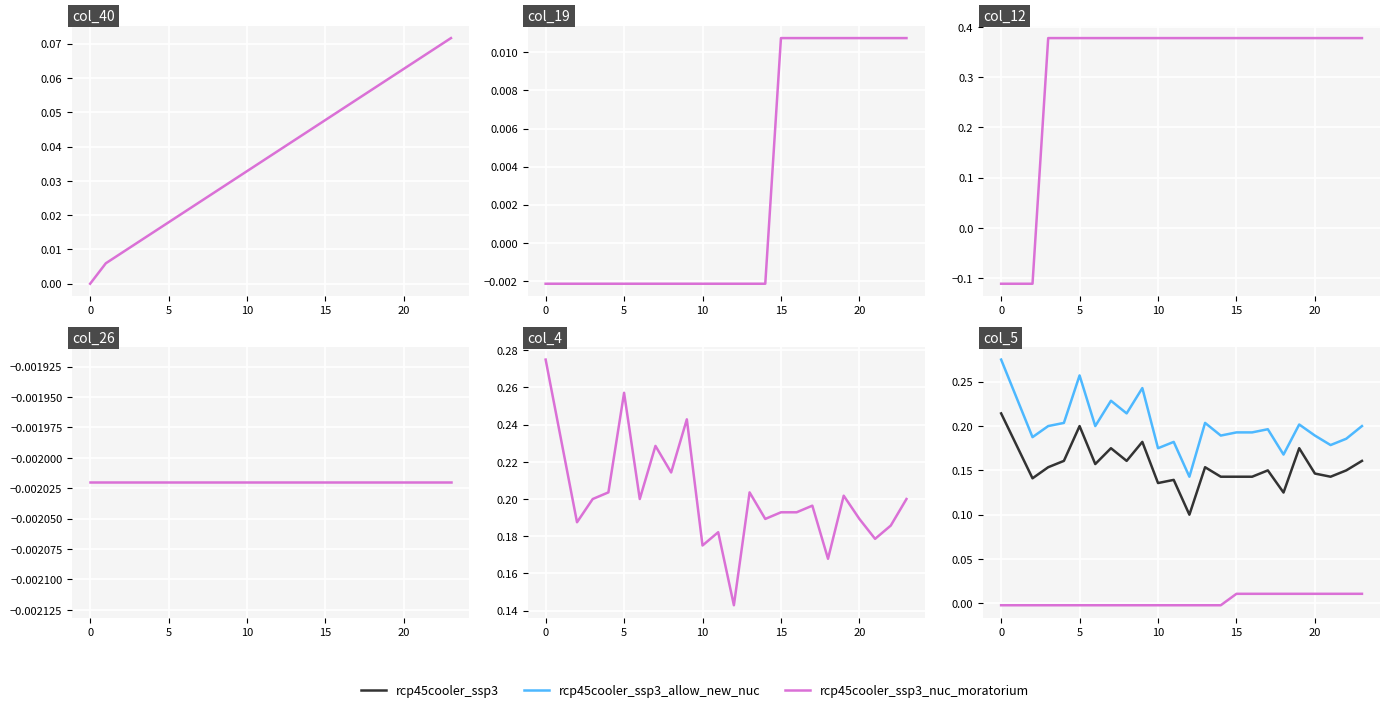

Is this an area chart (filled region under the line)?

No